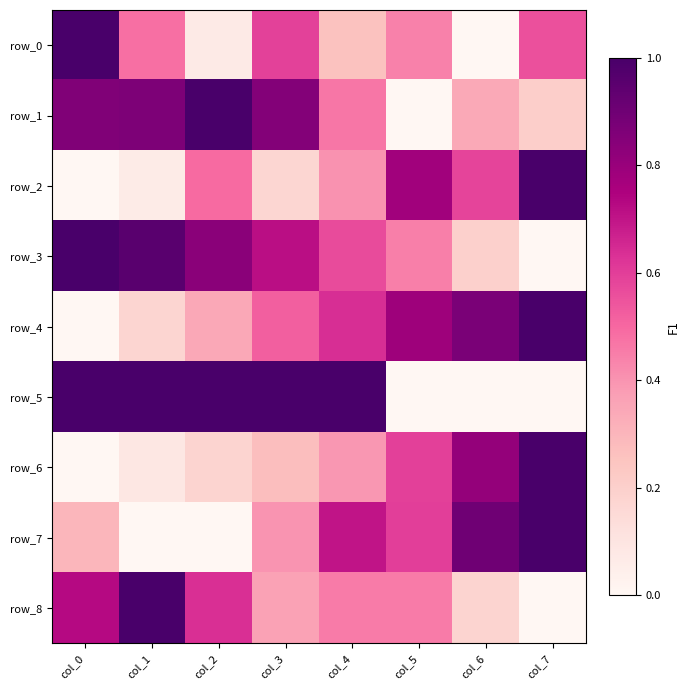

Reading left to right, what are all the values shown in this chart?

row_0: col_0=1.0	col_1=0.5	col_2=0.1	col_3=0.6	col_4=0.3	col_5=0.4	col_6=0.0	col_7=0.6
row_1: col_0=0.9	col_1=0.9	col_2=1.0	col_3=0.9	col_4=0.5	col_5=0.0	col_6=0.3	col_7=0.2
row_2: col_0=0.0	col_1=0.1	col_2=0.5	col_3=0.2	col_4=0.4	col_5=0.8	col_6=0.6	col_7=1.0
row_3: col_0=1.0	col_1=1.0	col_2=0.8	col_3=0.7	col_4=0.6	col_5=0.4	col_6=0.2	col_7=0.0
row_4: col_0=0.0	col_1=0.2	col_2=0.3	col_3=0.5	col_4=0.6	col_5=0.8	col_6=0.9	col_7=1.0
row_5: col_0=1.0	col_1=1.0	col_2=1.0	col_3=1.0	col_4=1.0	col_5=0.0	col_6=0.0	col_7=0.0
row_6: col_0=0.0	col_1=0.1	col_2=0.2	col_3=0.3	col_4=0.4	col_5=0.6	col_6=0.8	col_7=1.0
row_7: col_0=0.3	col_1=0.0	col_2=0.0	col_3=0.4	col_4=0.7	col_5=0.6	col_6=0.9	col_7=1.0
row_8: col_0=0.7	col_1=1.0	col_2=0.6	col_3=0.4	col_4=0.5	col_5=0.5	col_6=0.2	col_7=0.0